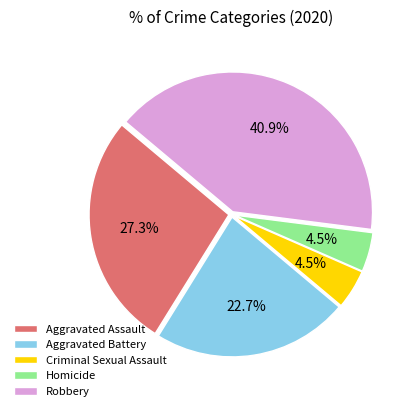

To the nearest percent, what is the average slice percentage?

20%